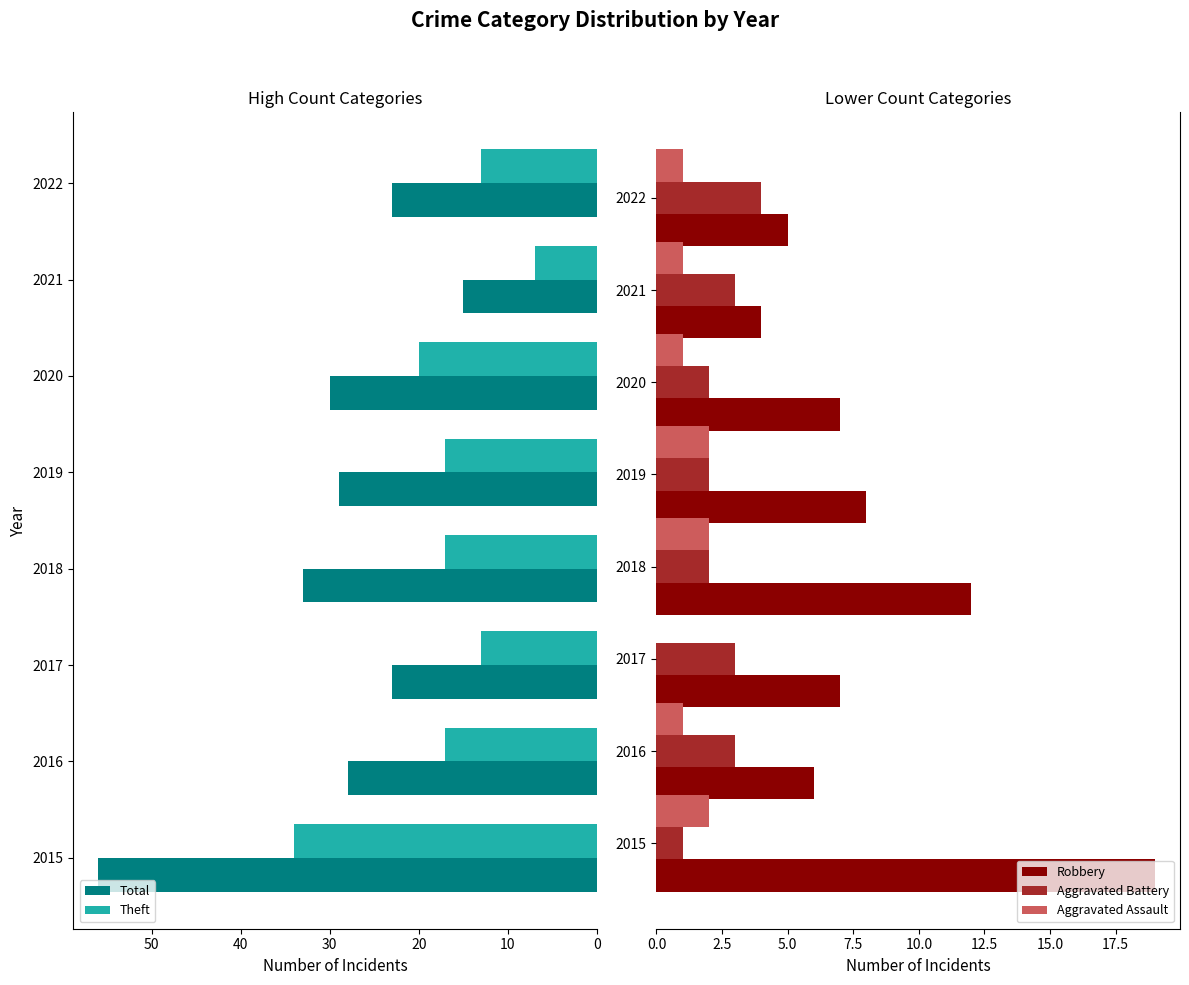

Which series has the widest spread of values?

Total